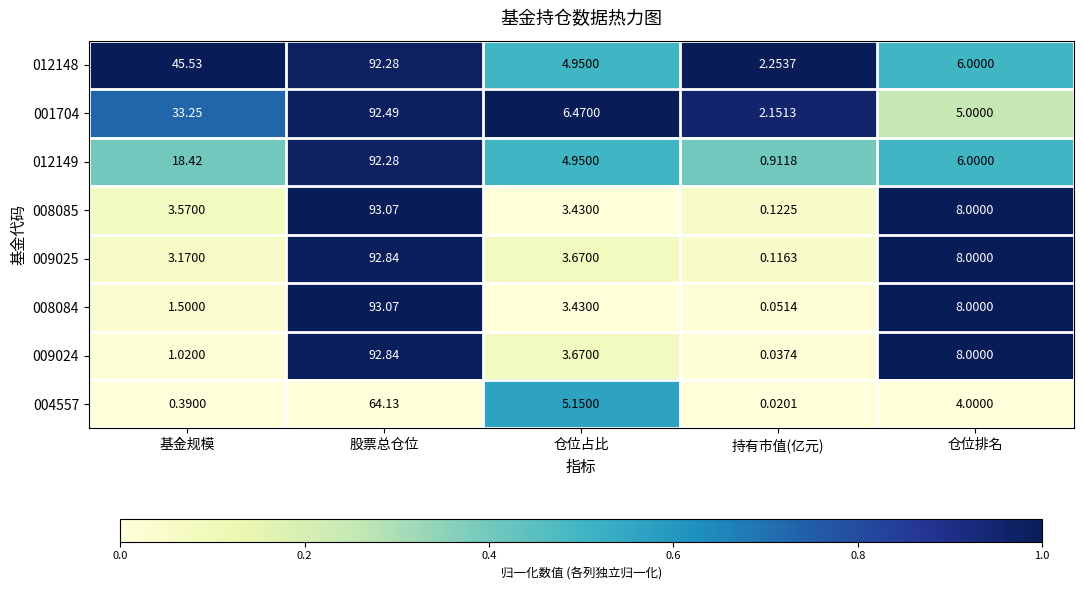

Which category has the lowest value across all series?

持有市值(亿元)